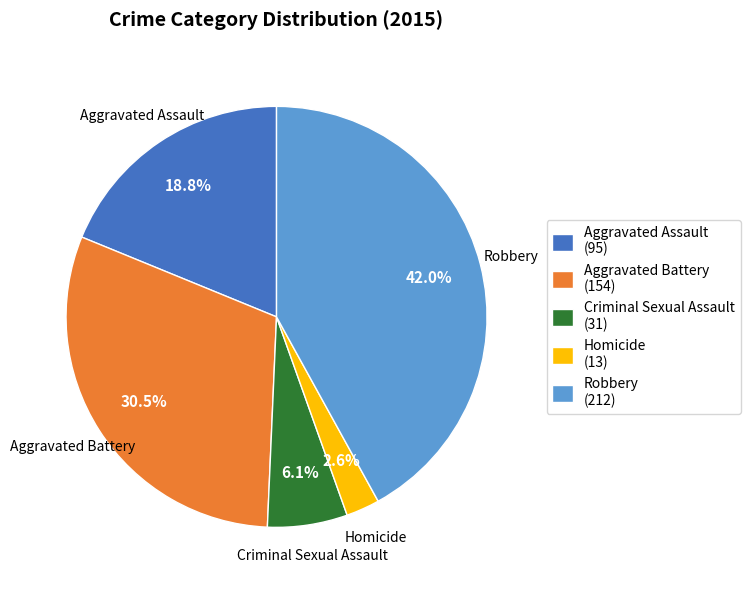

How many slices are in this pie chart?

5